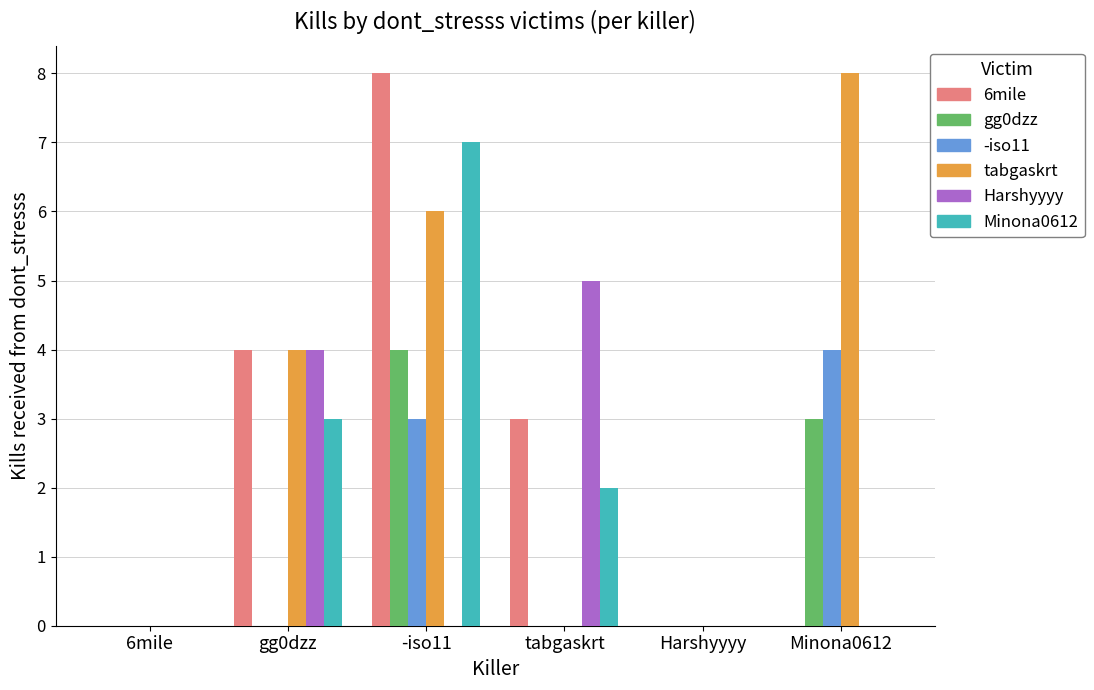

At which category is the sum across all series the highest?

-iso11